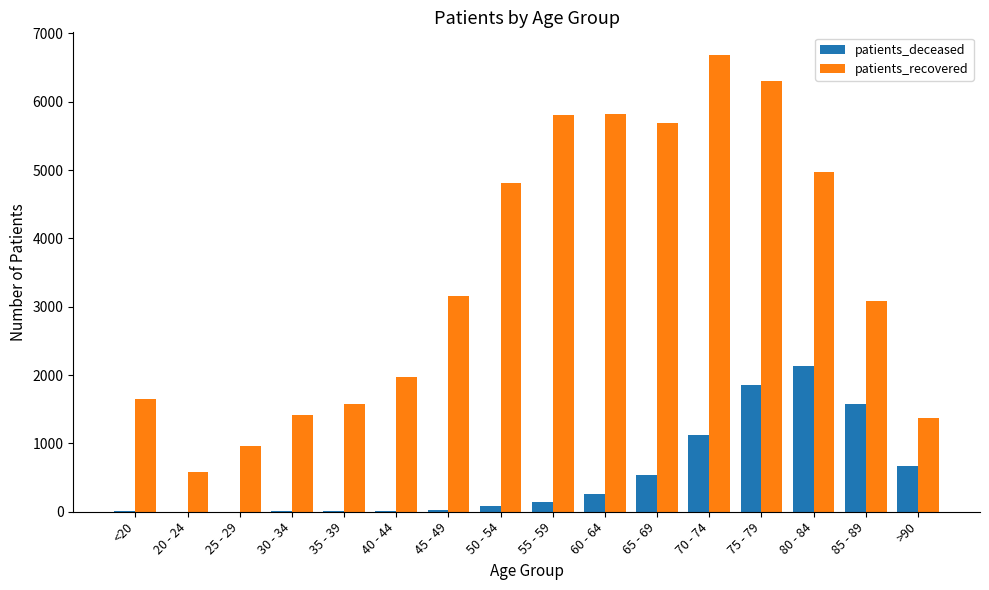

The value of patients_deceased at 80 - 84 is 1123. True or false?

False